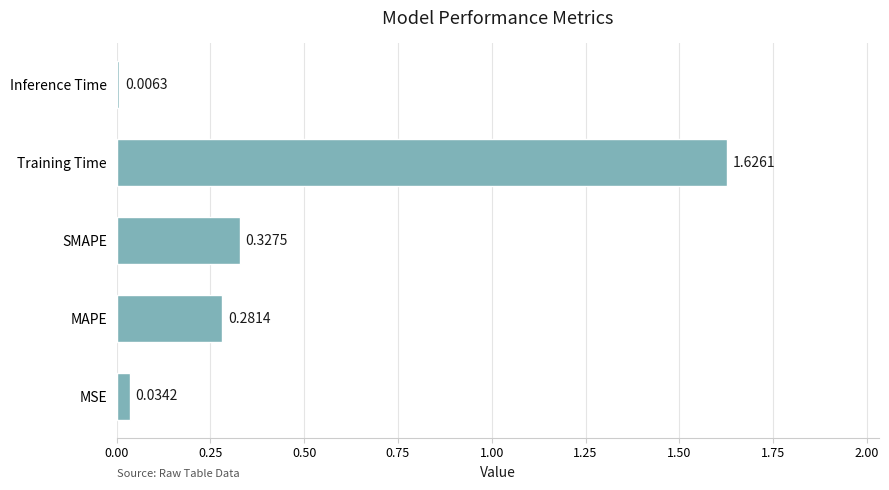

How many categories are shown in the chart?

5